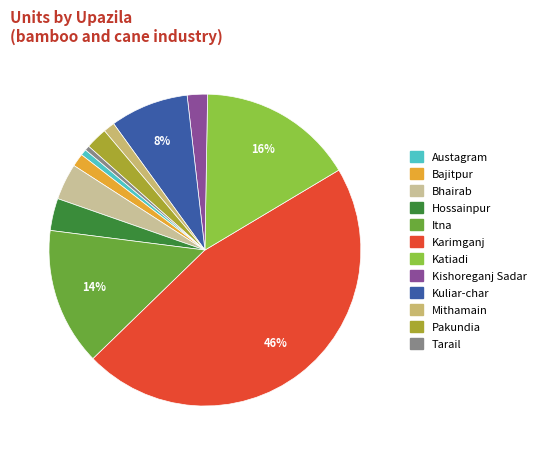

Combined, do Karimganj and Kishoreganj Sadar account for over 50%?

No